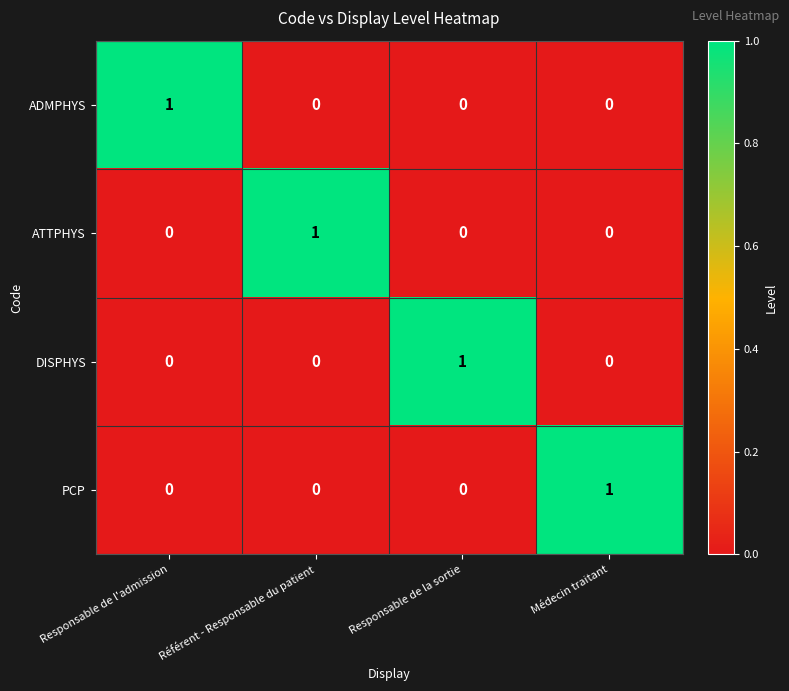

True or false: PCP has a value of 1 at Médecin traitant.

True